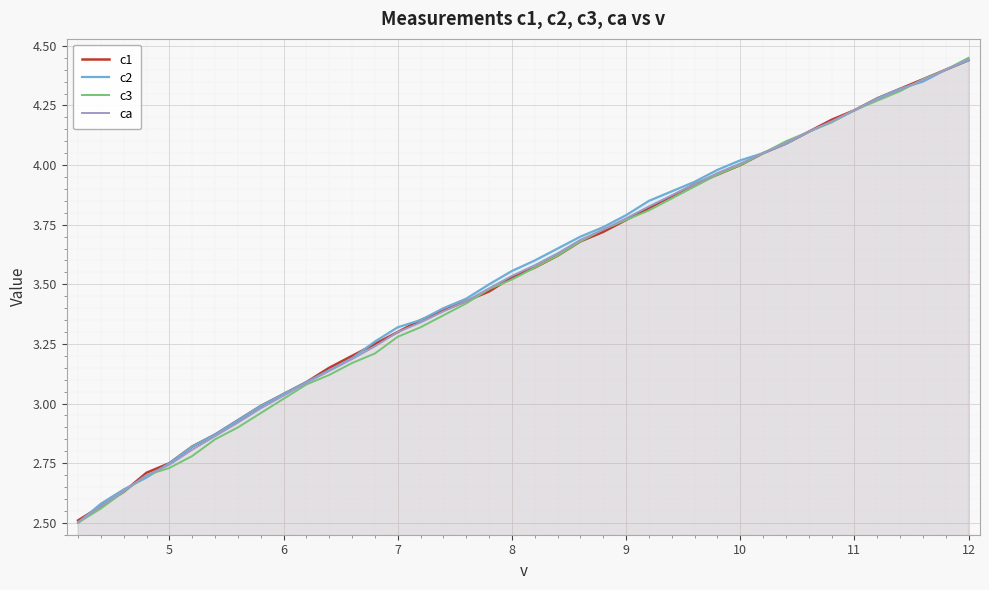

True or false: ca has more than 2 interior local peaks.

False